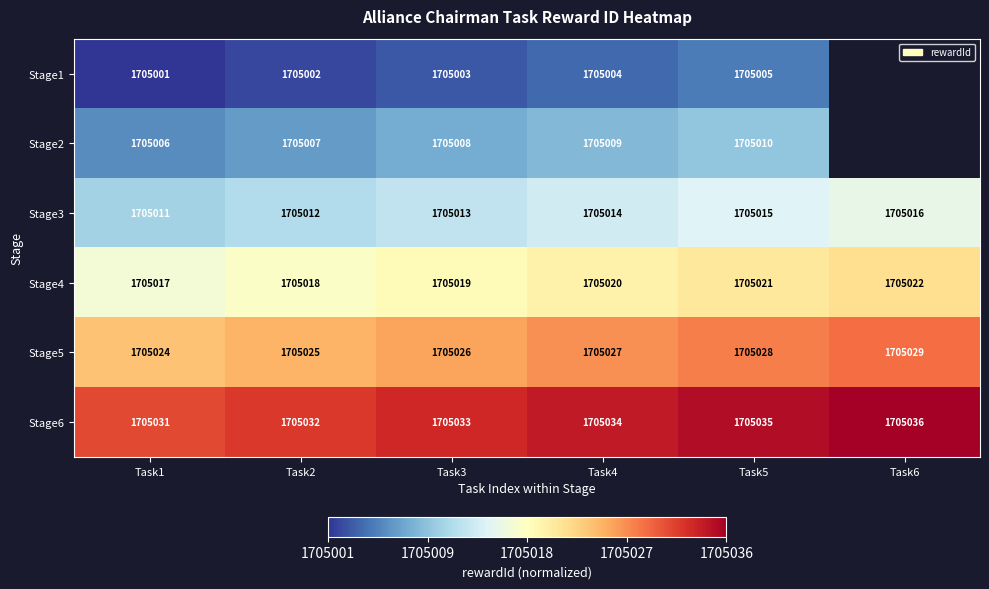

At Task4, list the series in order from largest to smallest.

Stage6, Stage5, Stage4, Stage3, Stage2, Stage1